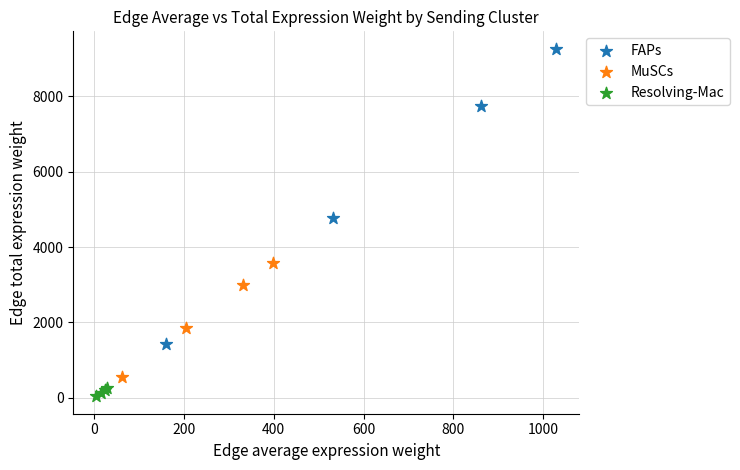

Which series contains the highest Y value?

FAPs